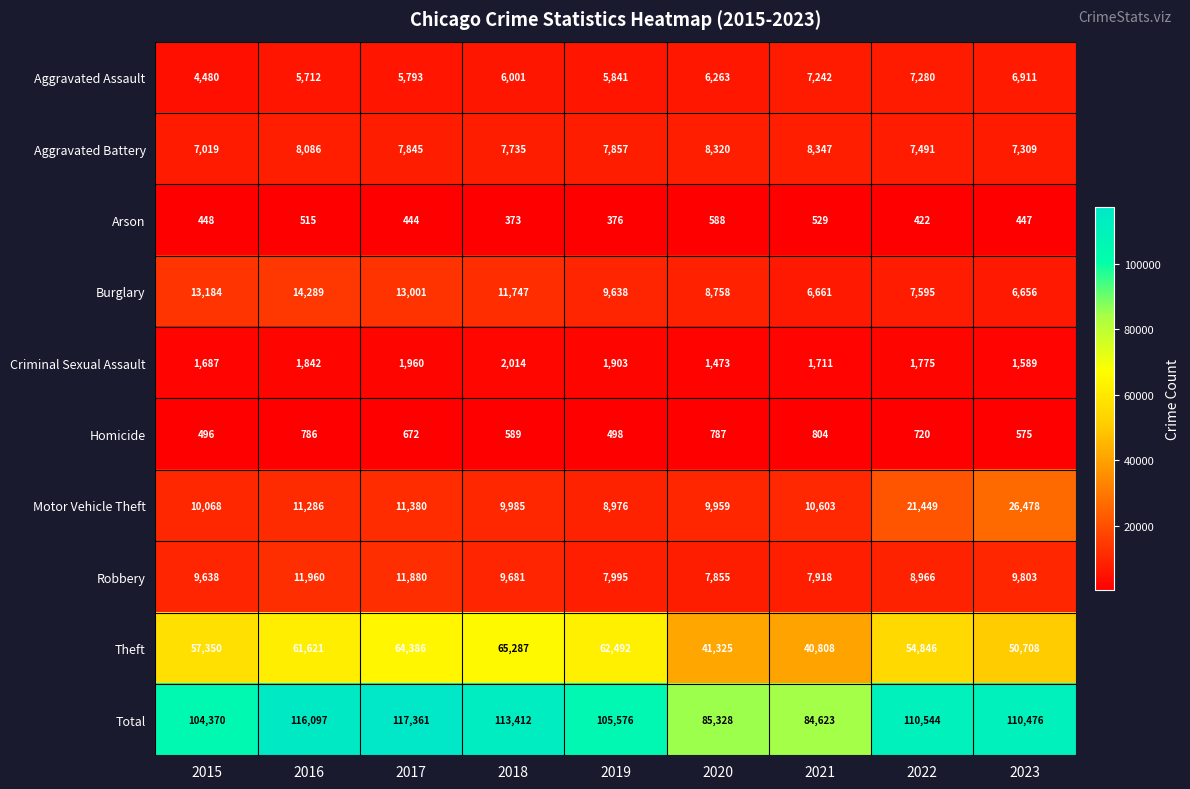

At how many categories does at least one series exceed 67803?

9